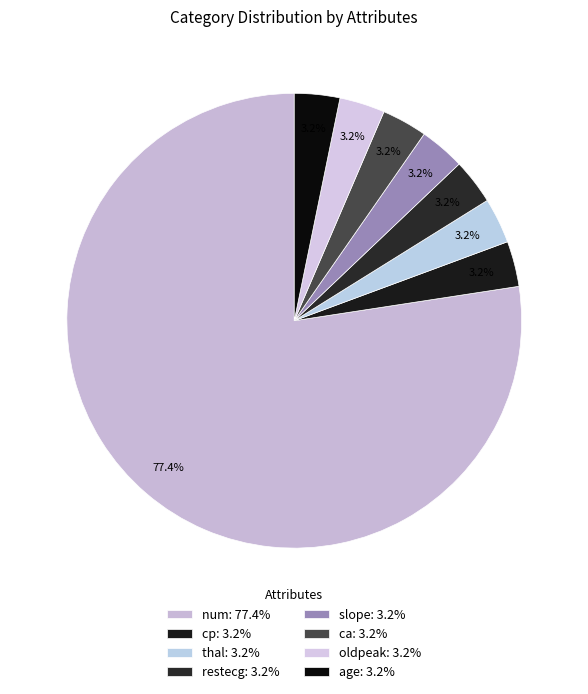

Count the number of slices in the pie.

8